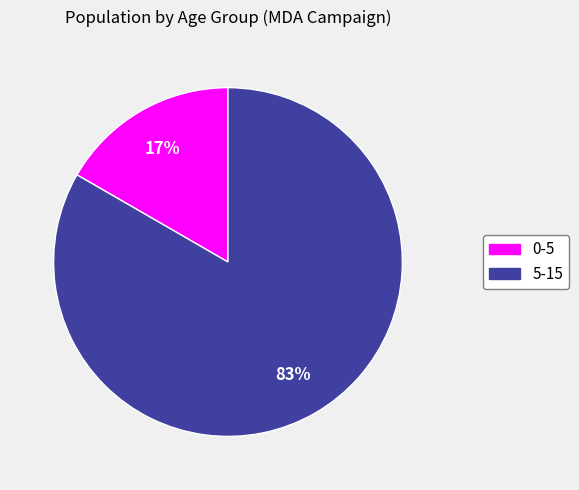

Is the sum of 5-15 and 0-5 greater than half?

Yes